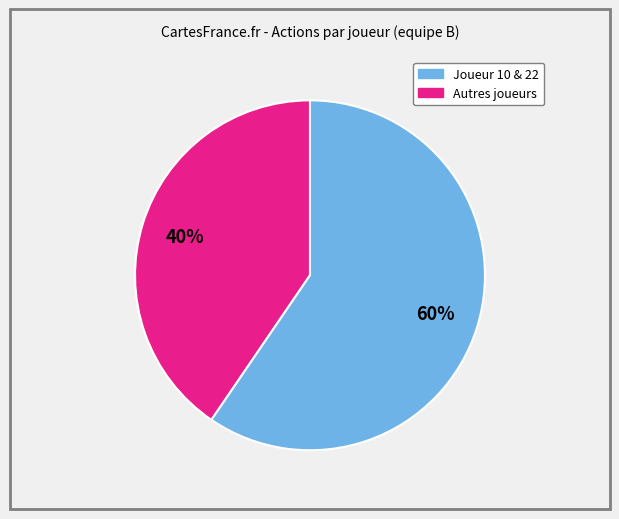

Is there a majority slice in this chart?

Yes